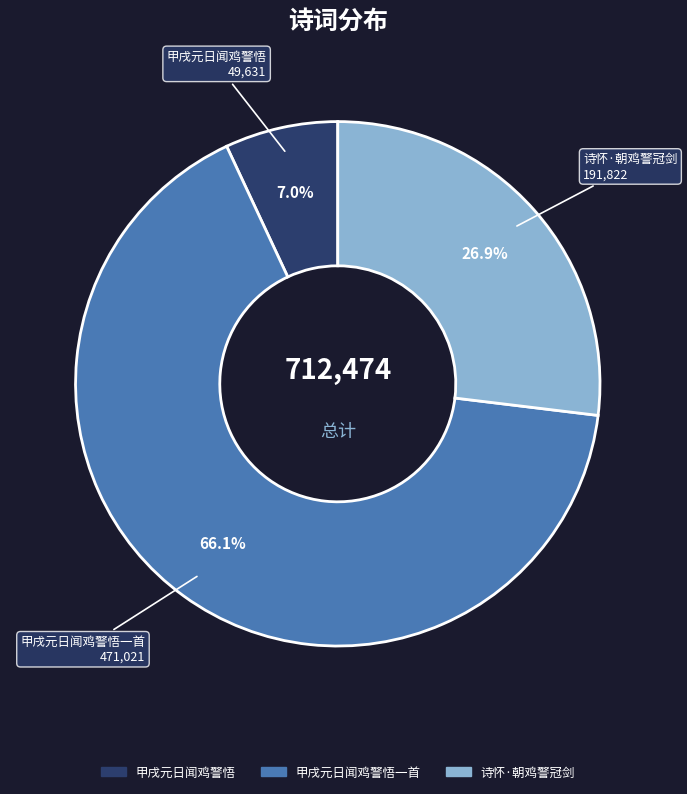

Does any single category account for the majority?

Yes